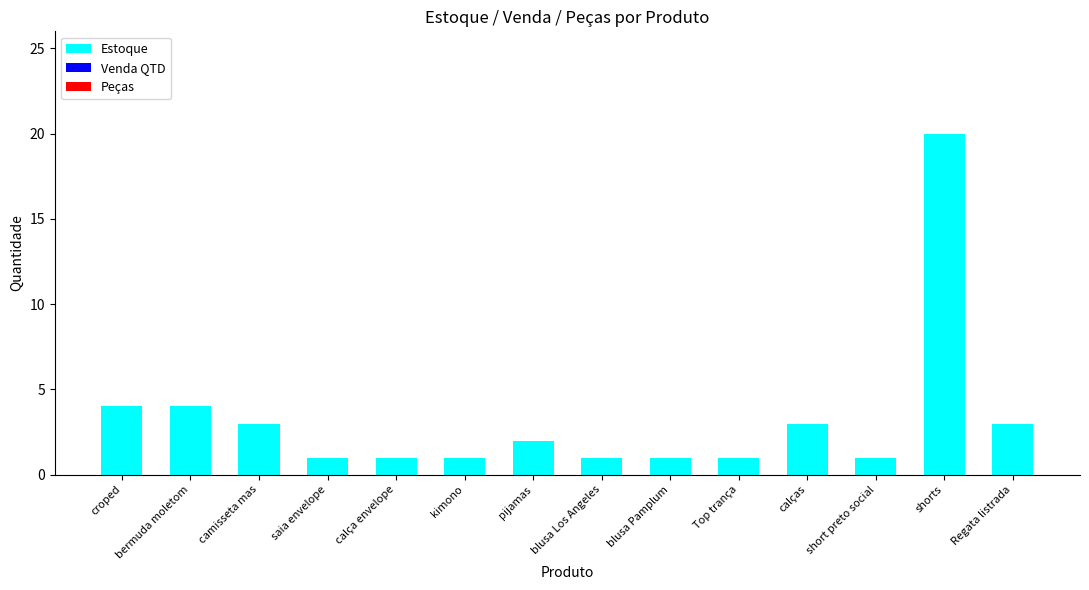

Which category has the highest value across all series?

shorts